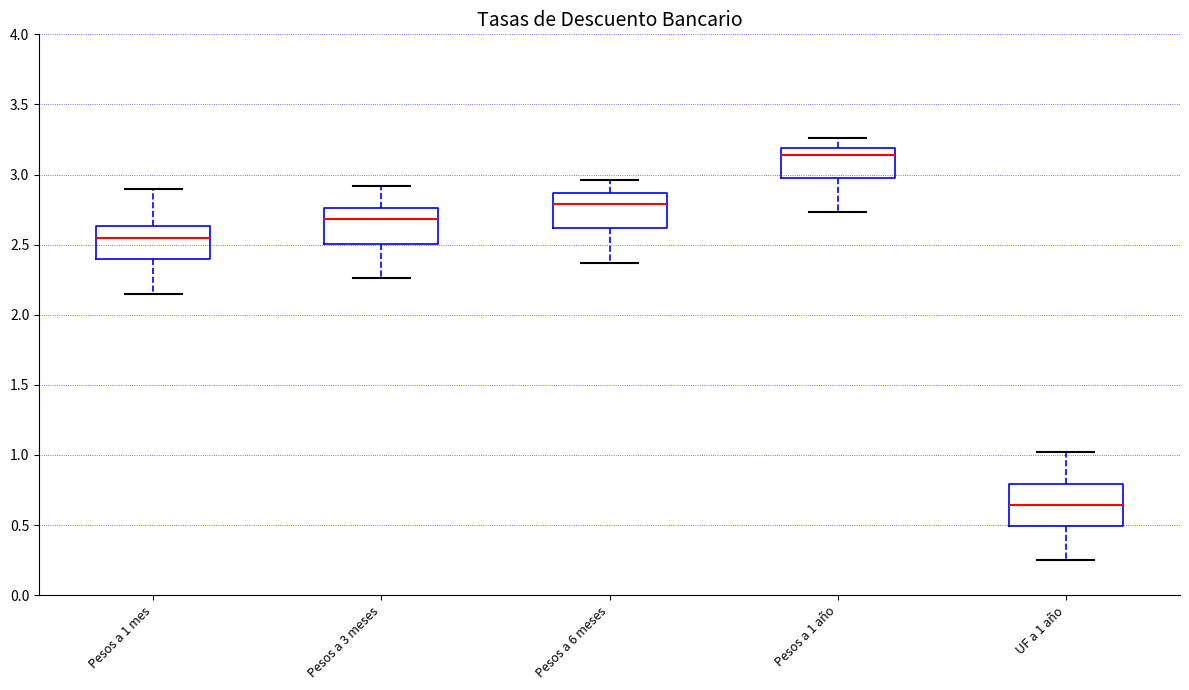

Where is the upper edge of the box for Pesos a 1 año on the y-axis? The values are not printed on the chart, so give them approximately, as read against the axis.

3.20